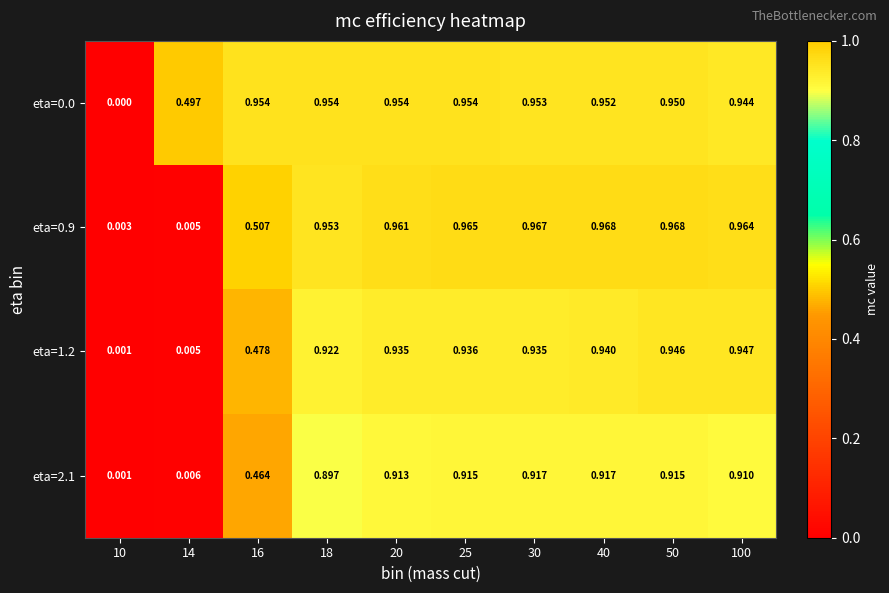

Is the value of eta=2.1 at 30 greater than the value of eta=0.9 at 100?

No